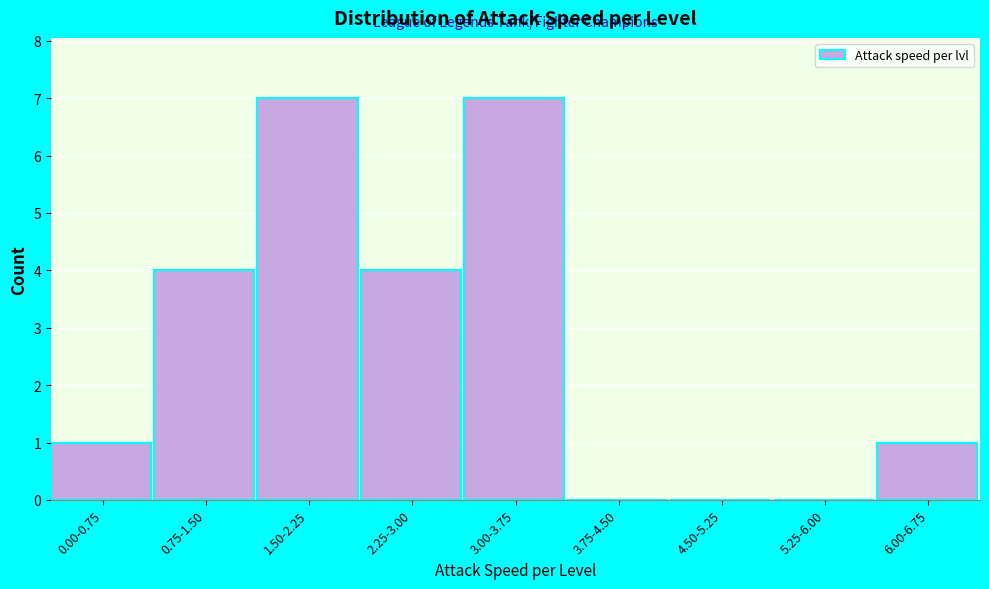

Reading left to right, what are all the values shown in this chart?

0.00-0.75=1	0.75-1.50=4	1.50-2.25=7	2.25-3.00=4	3.00-3.75=7	3.75-4.50=0	4.50-5.25=0	5.25-6.00=0	6.00-6.75=1